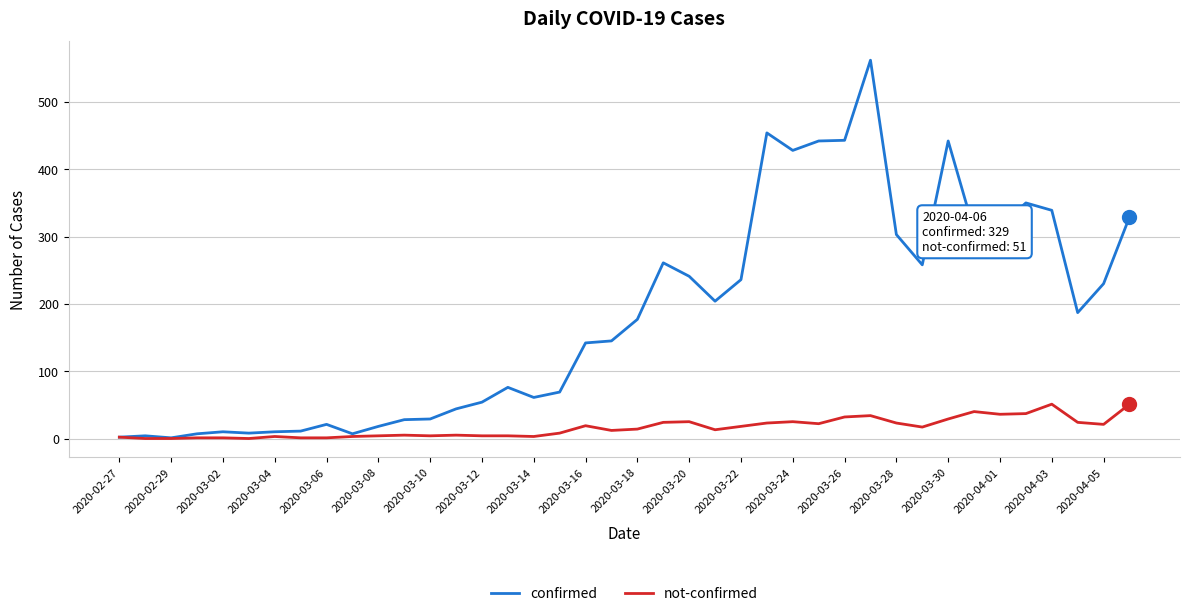

Which series has the largest range (max minus min)?

confirmed